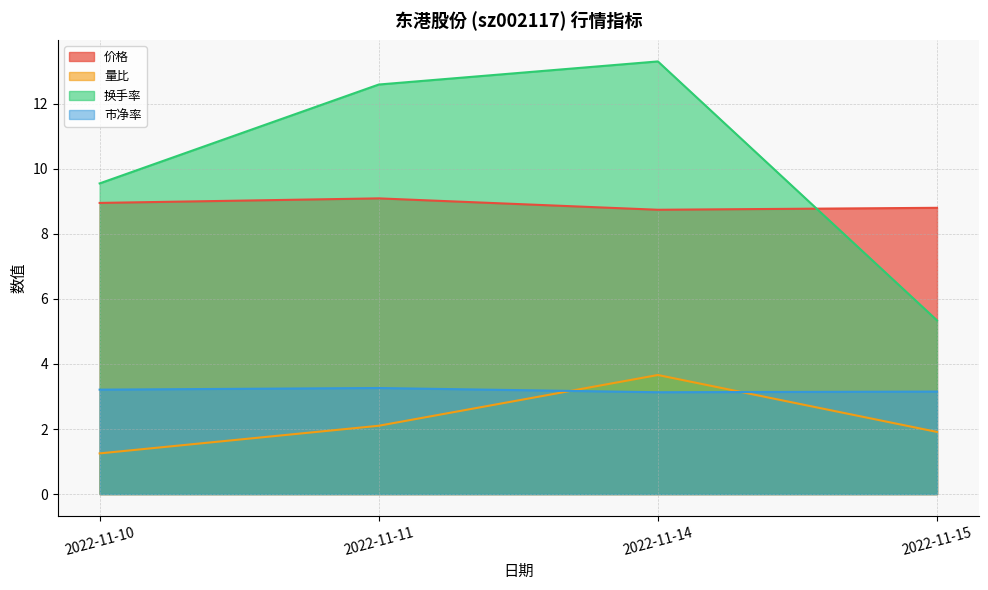

Where do 量比 and 市净率 first cross each other?

2022-11-11 and 2022-11-14